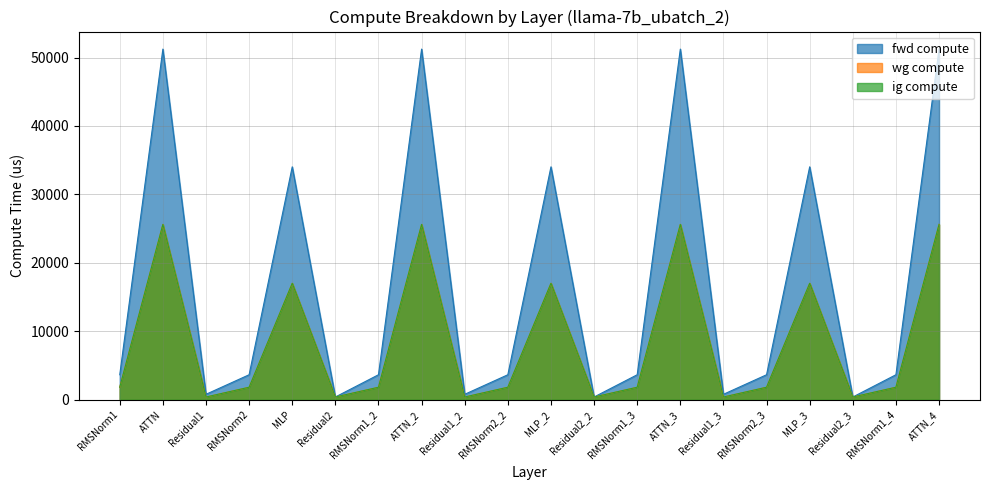

In fwd compute, how many points are lower than both neighbors (excluding endpoints)?

6